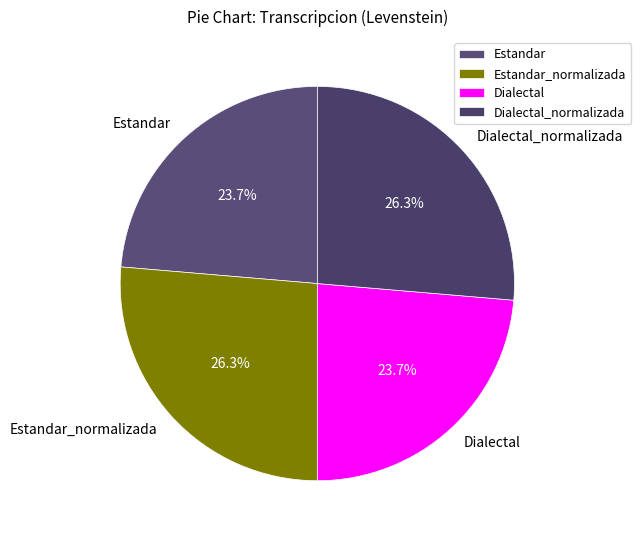

True or false: Dialectal_normalizada accounts for 34% of the total.

False